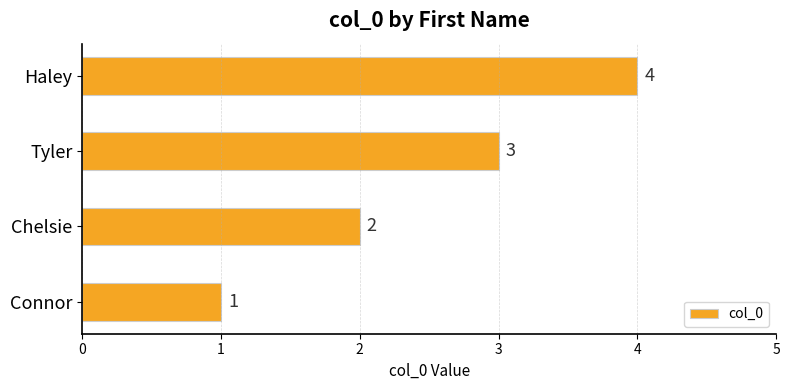

The value at Chelsie is 1. True or false?

False